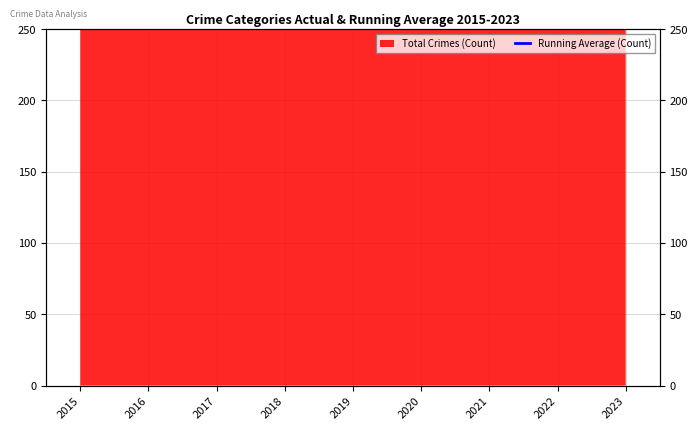

How many categories are shown in the chart?

9